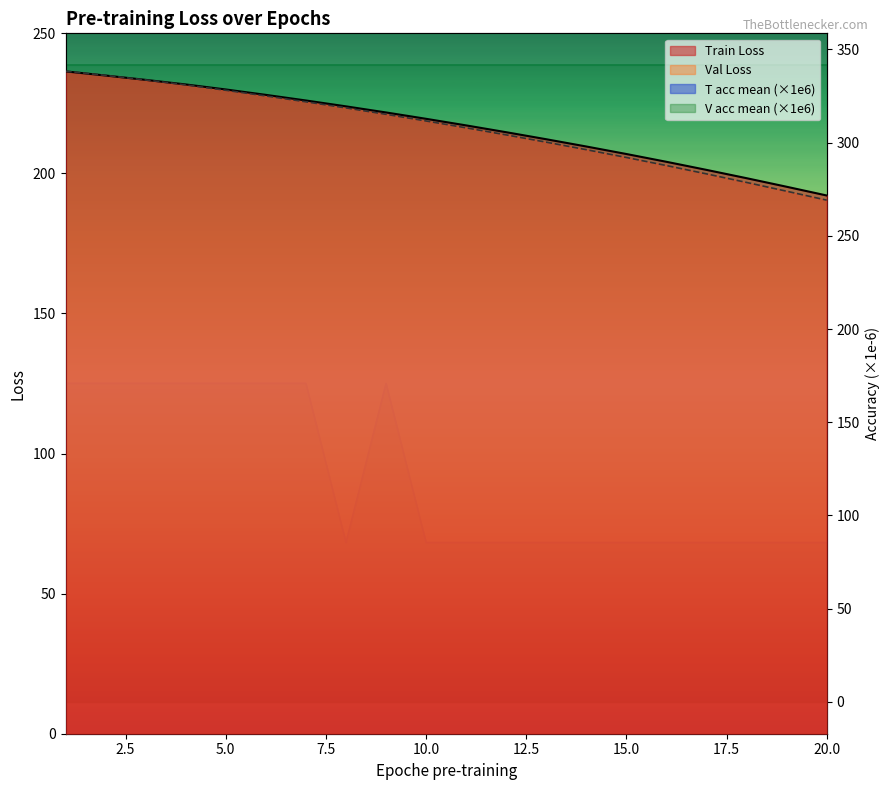

At which label does T acc mean reach its peak?

1